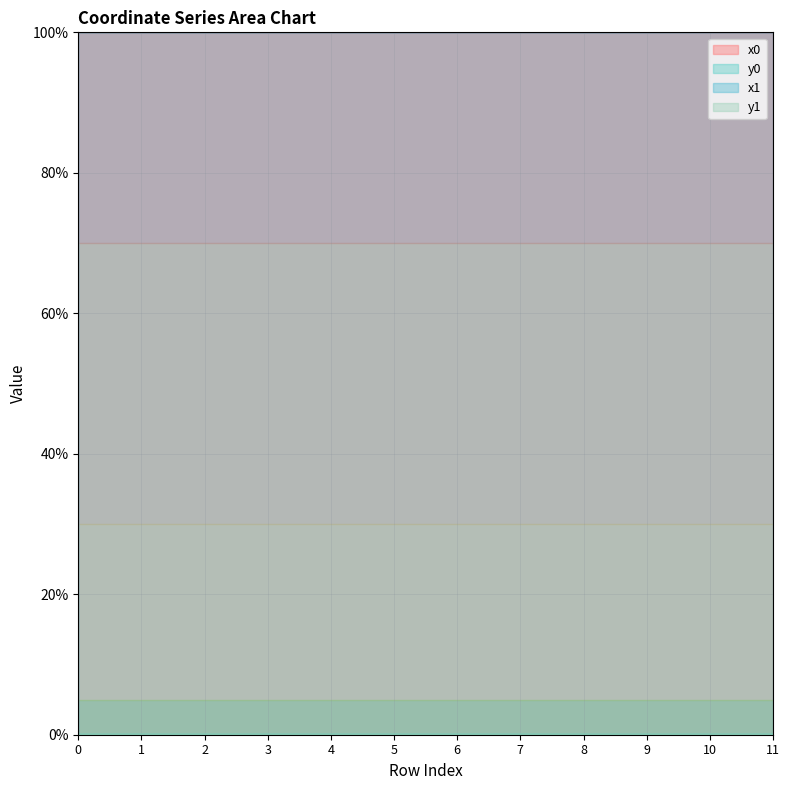

Is it true that x0 equals 56.6 at 11?

False